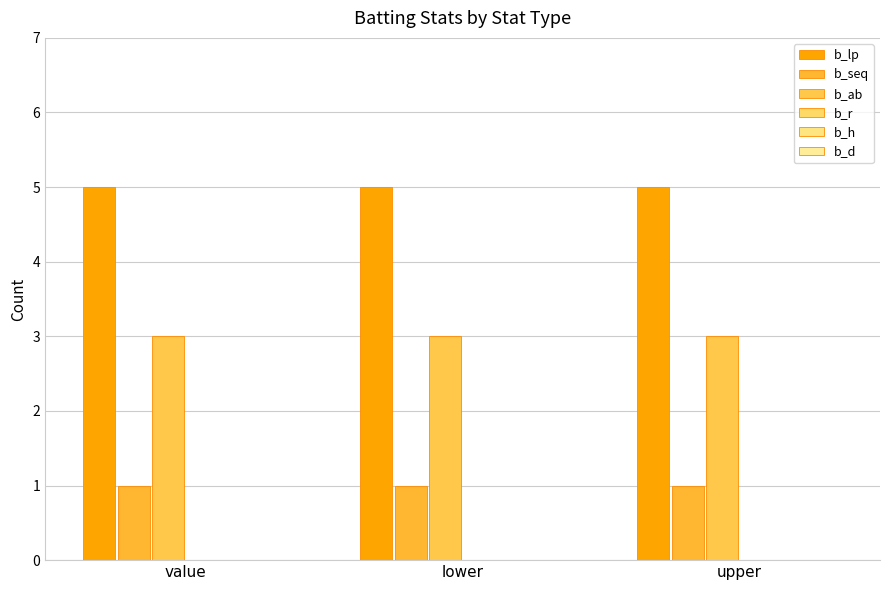

Rank the categories by b_seq value from highest to lowest.

value, lower, upper